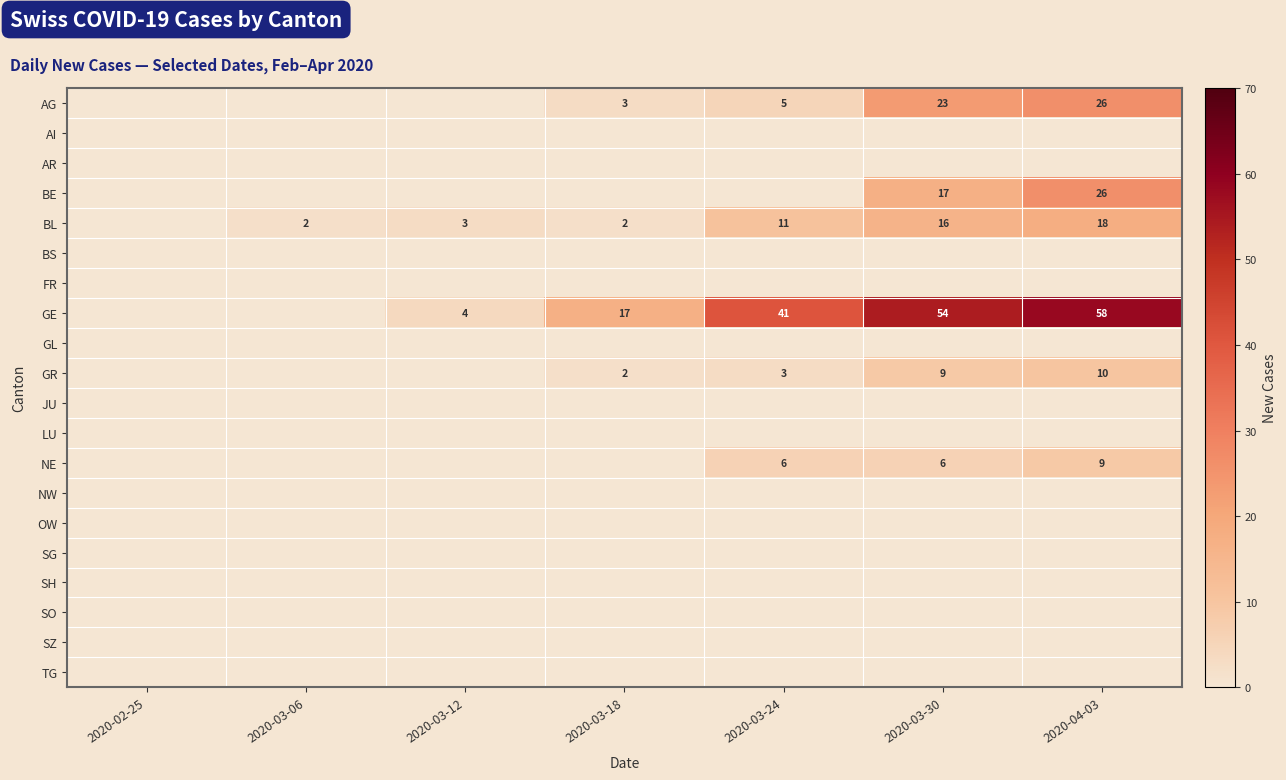

True or false: AG has a value of 26 at 2020-04-03.

True